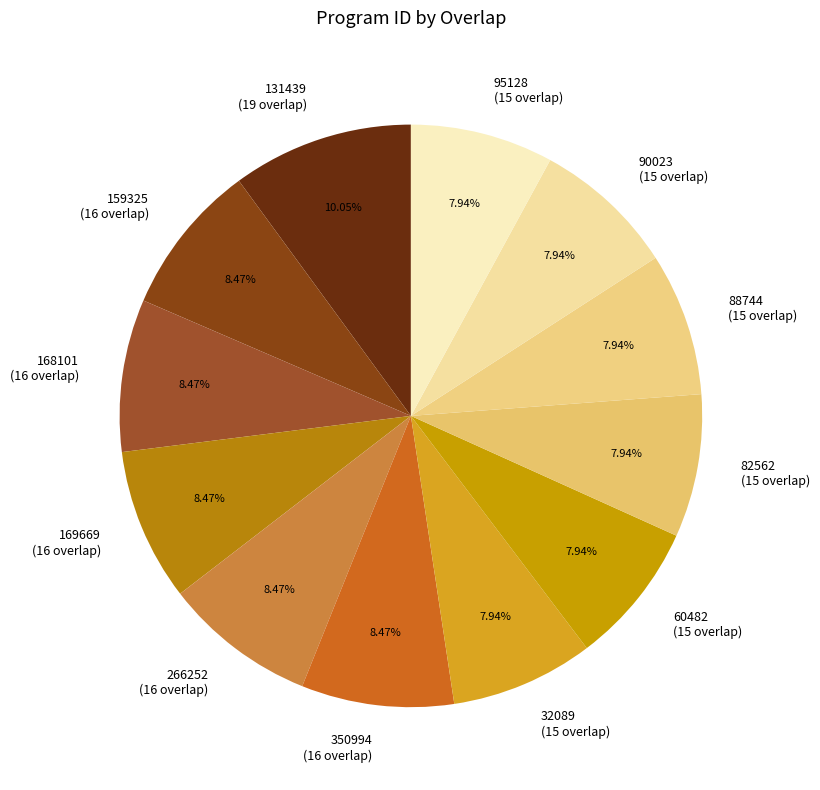

Between 168101 (16 overlap) and 95128 (15 overlap), which is larger?

168101 (16 overlap)